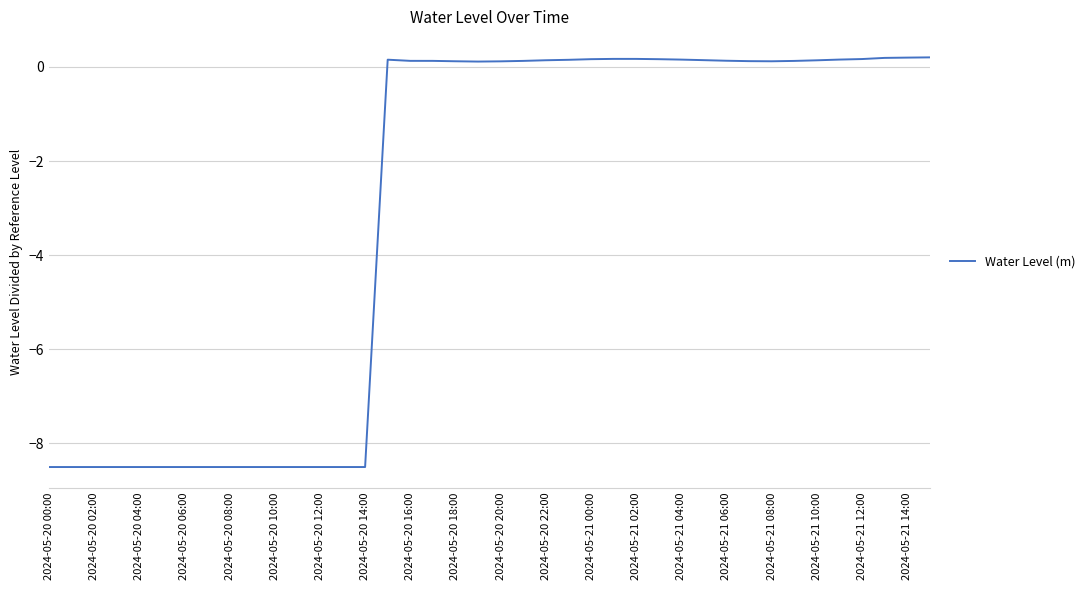

What is the difference between the maximum and minimum values?

8.7